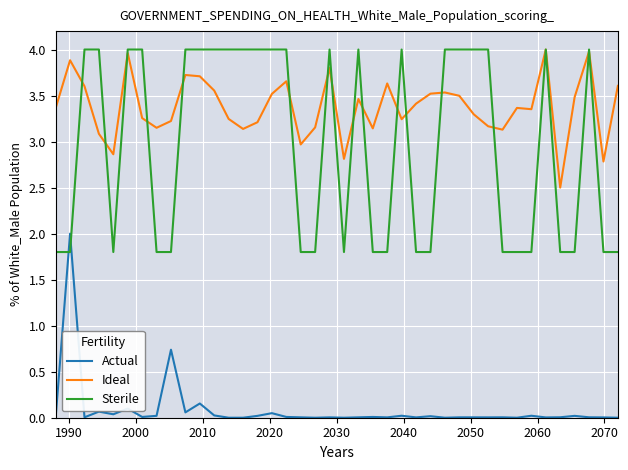

Which series has the largest range (max minus min)?

Sterile